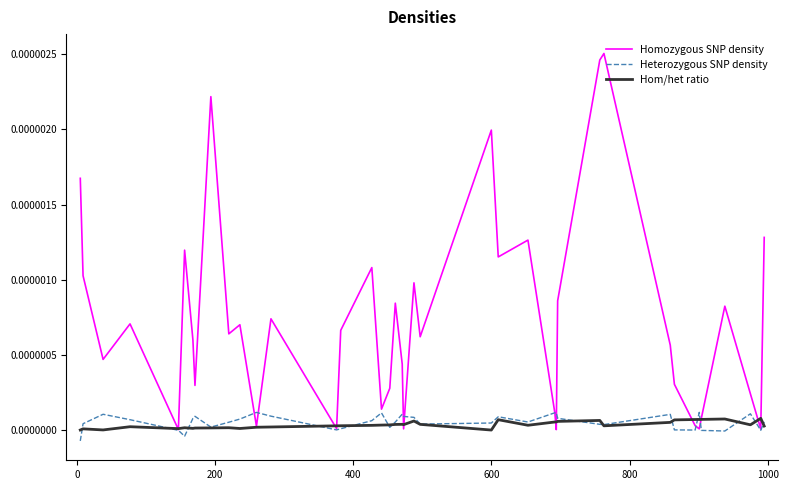

List the series in order of their peak value, lowest first.

Hom/het ratio, Heterozygous SNP density, Homozygous SNP density